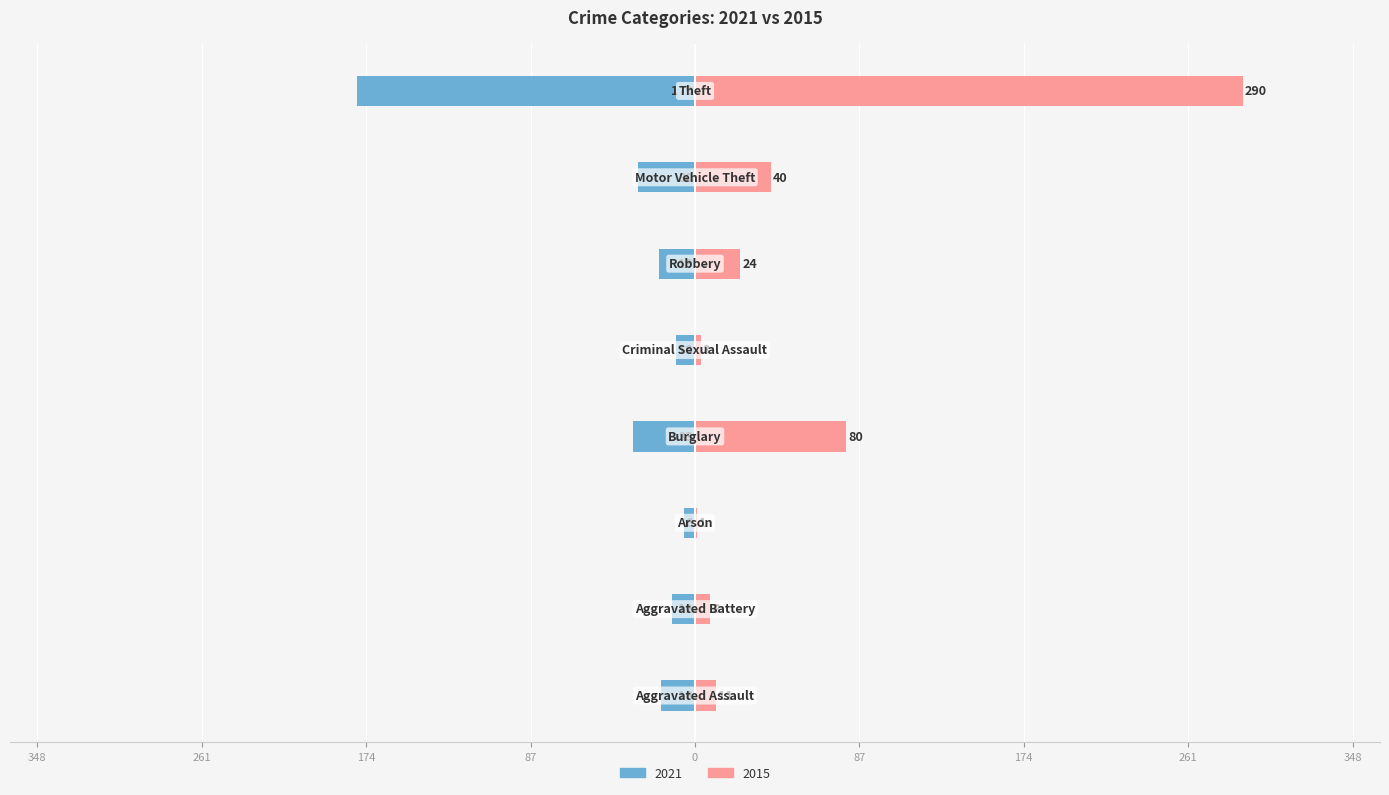

List the series in order of their peak value, lowest first.

2021, 2015